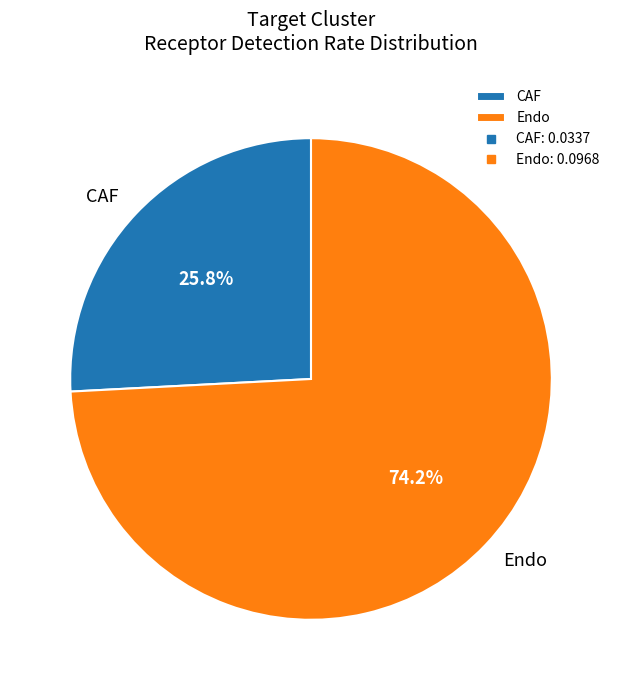

What is the smallest slice in the pie chart?

CAF